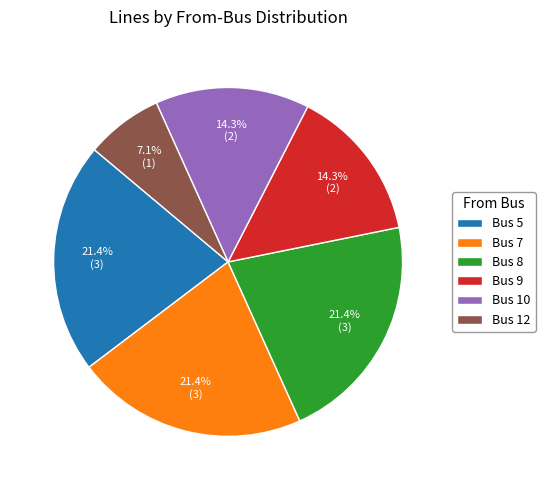

Is there a majority slice in this chart?

No